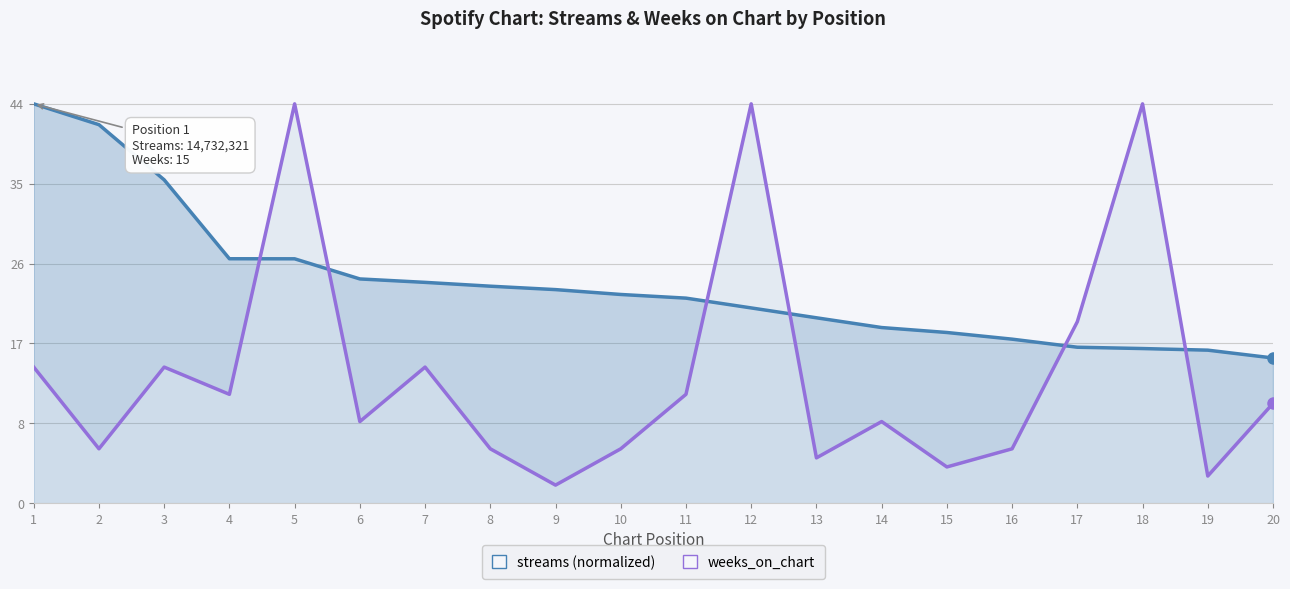

The value of streams (normalized) at 5 is 14.2. True or false?

False